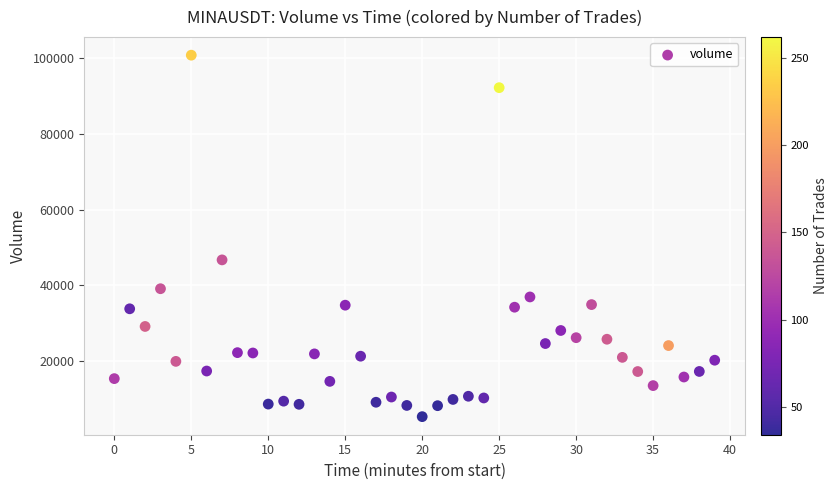

What Y value in the scatter plot is closest to 53054?

46744